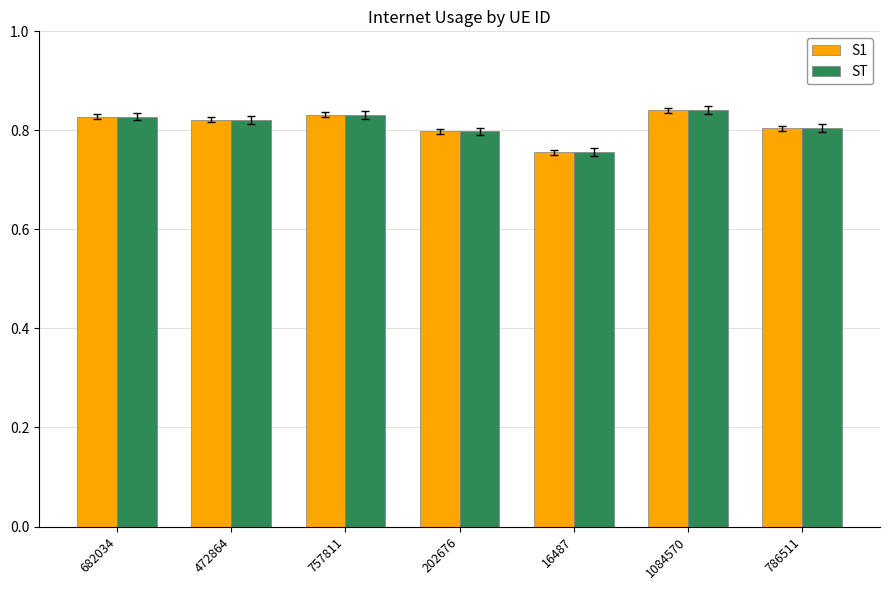

Count the ST values in the range 0 to 1.

7